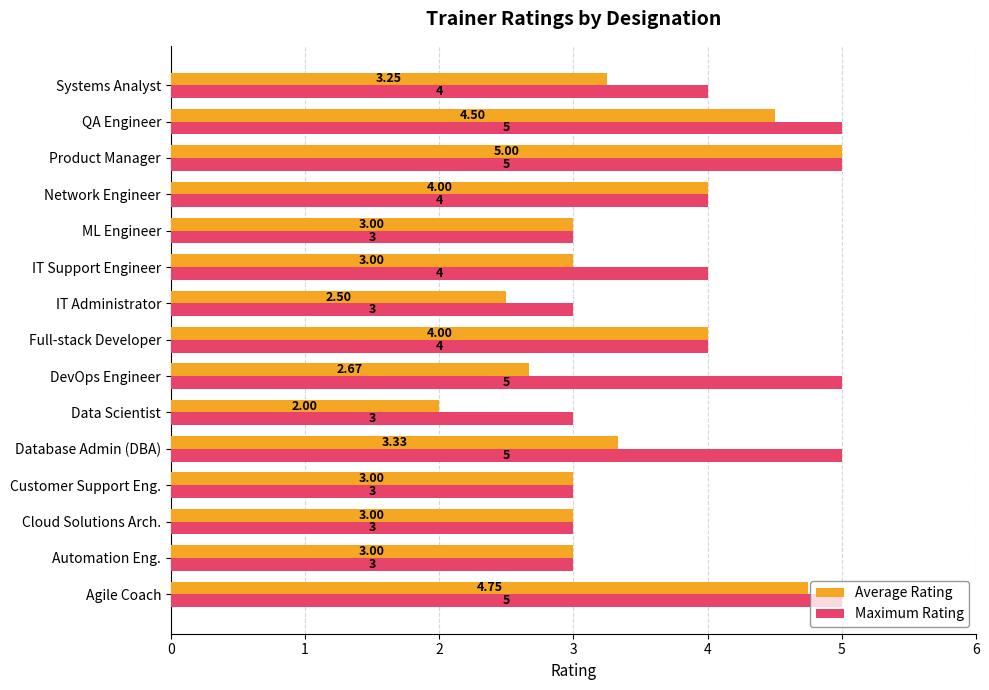

At which category is the sum across all series the highest?

Product Manager